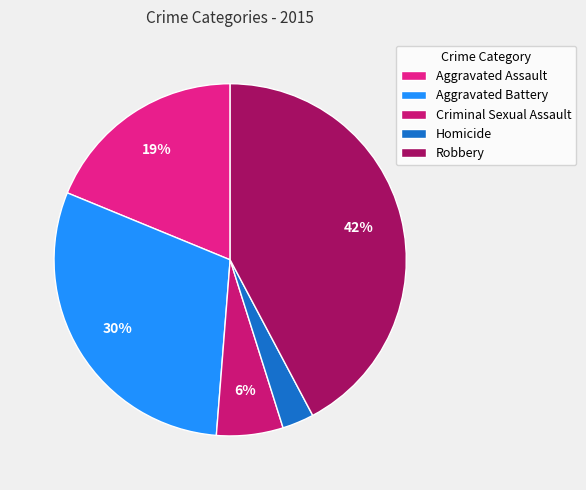

To the nearest percent, what is the difference between the largest and smallest slice percentages?

39%